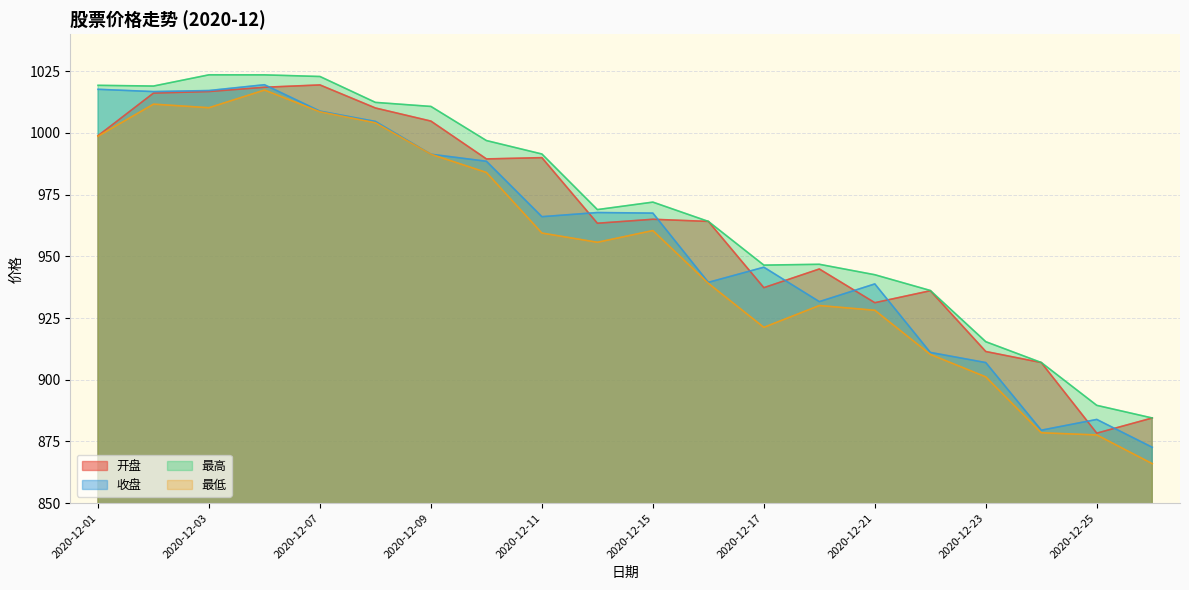

In 最高, how many points are lower than both neighbors (excluding endpoints)?

3